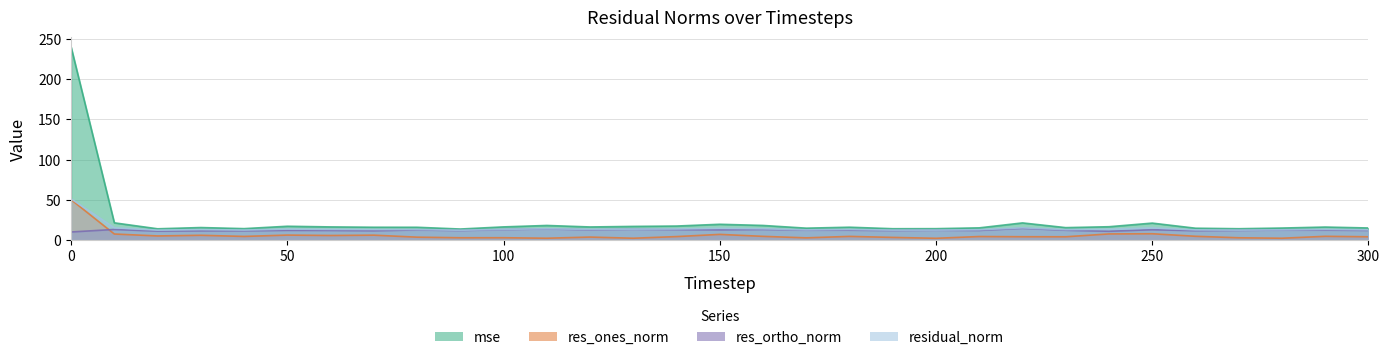

What is the average value of the mse series?

23.7